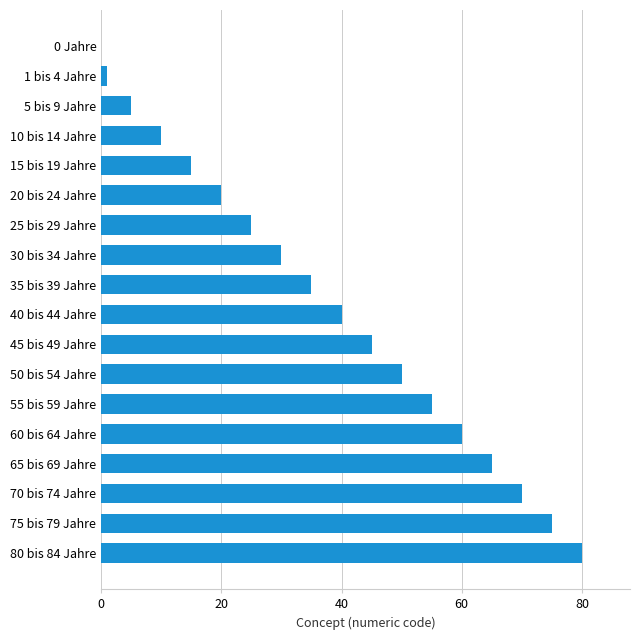

The chart shows a value of 30 at 30 bis 34 Jahre. True or false?

True